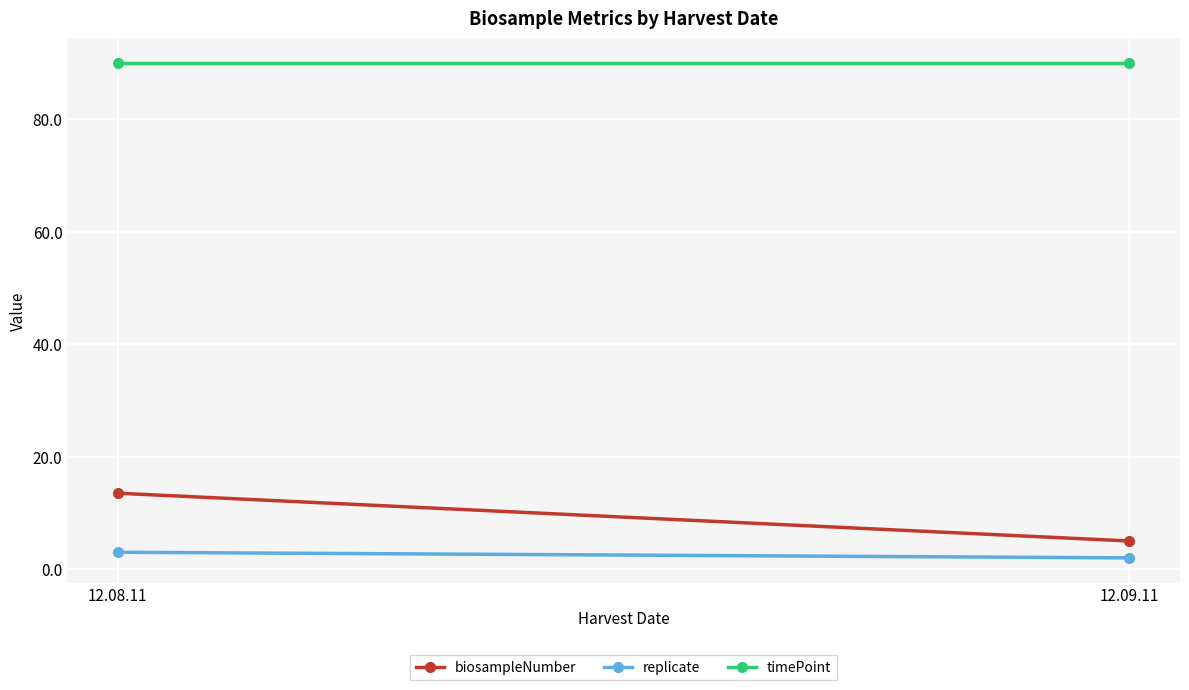

What are all the series names shown in the legend?

biosampleNumber, replicate, timePoint